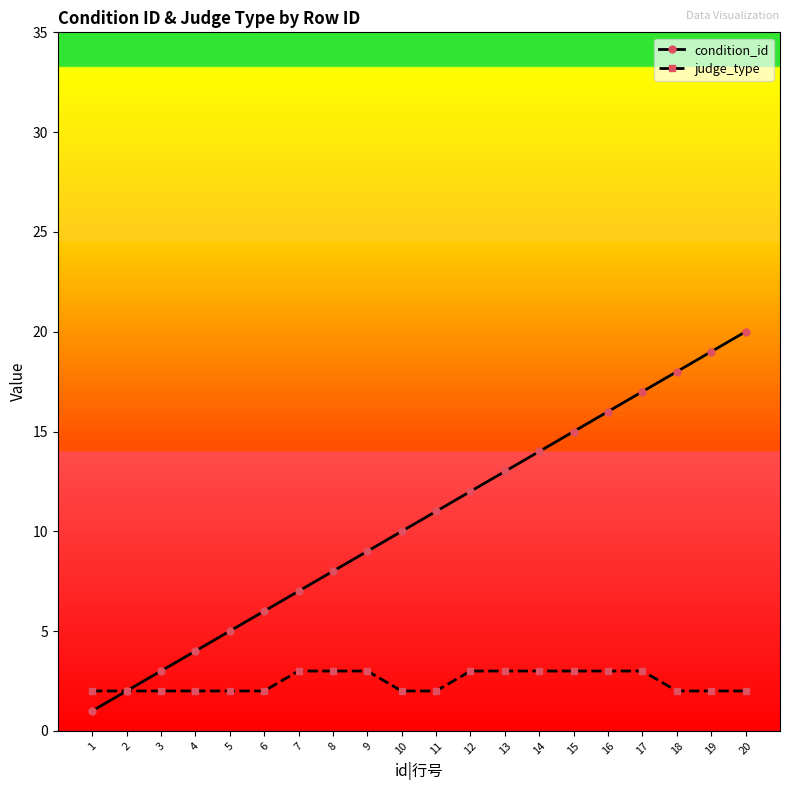

How many lines are shown in the chart?

2